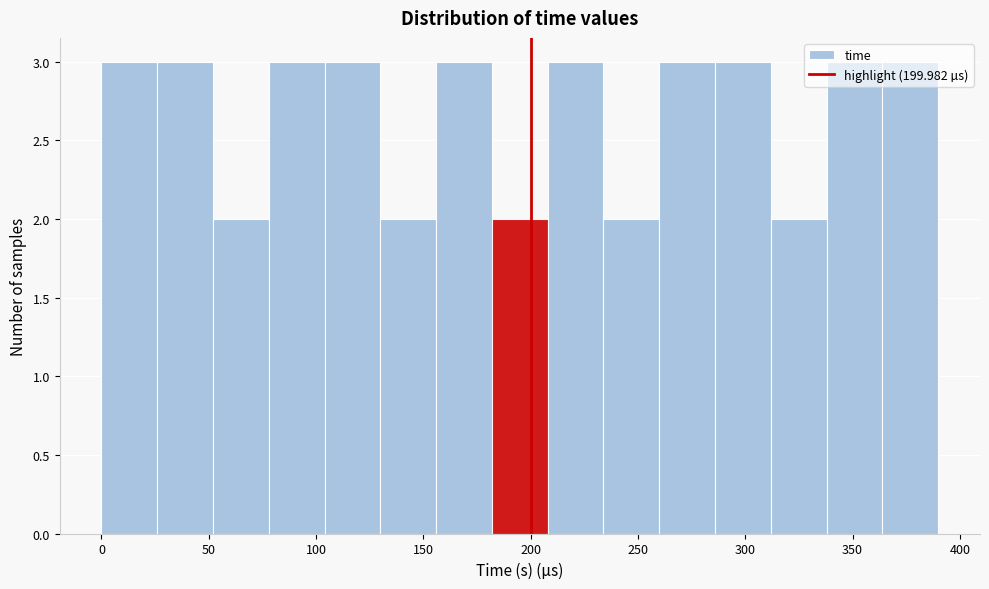

How tall is the bar that spans 155 to 180 on the x-axis? Neither the bar edges nor the heights are printed on the chart, so give them approximately, as read against the axes.

3